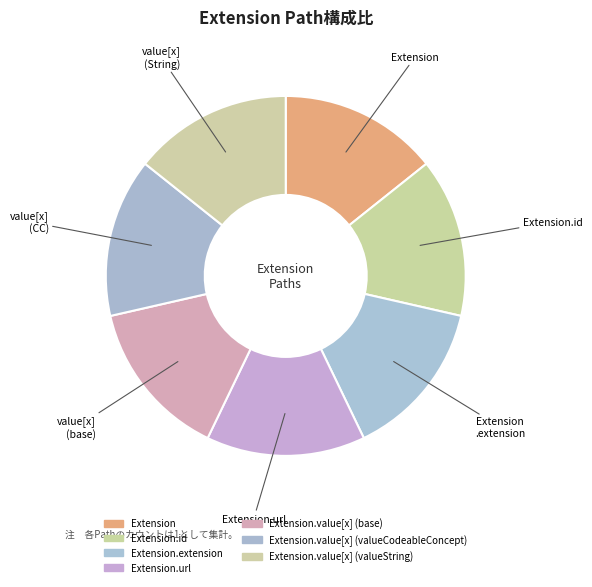

To the nearest percent, what is the average slice percentage?

14%